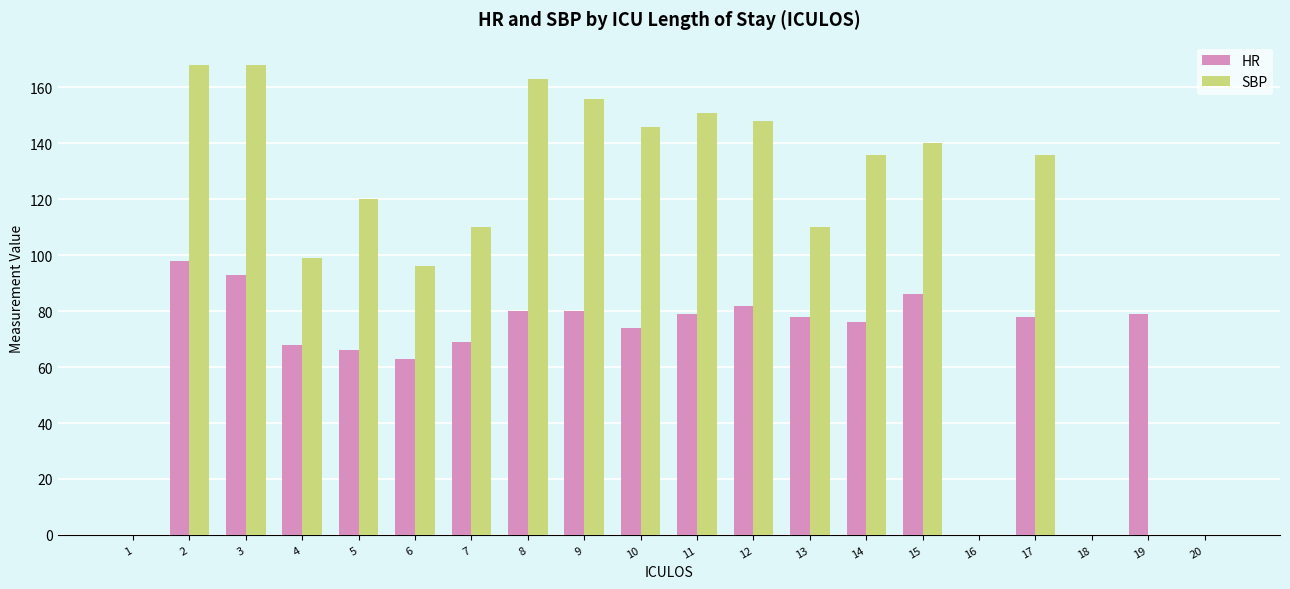

Which series changed the most between 18 and 19?

HR